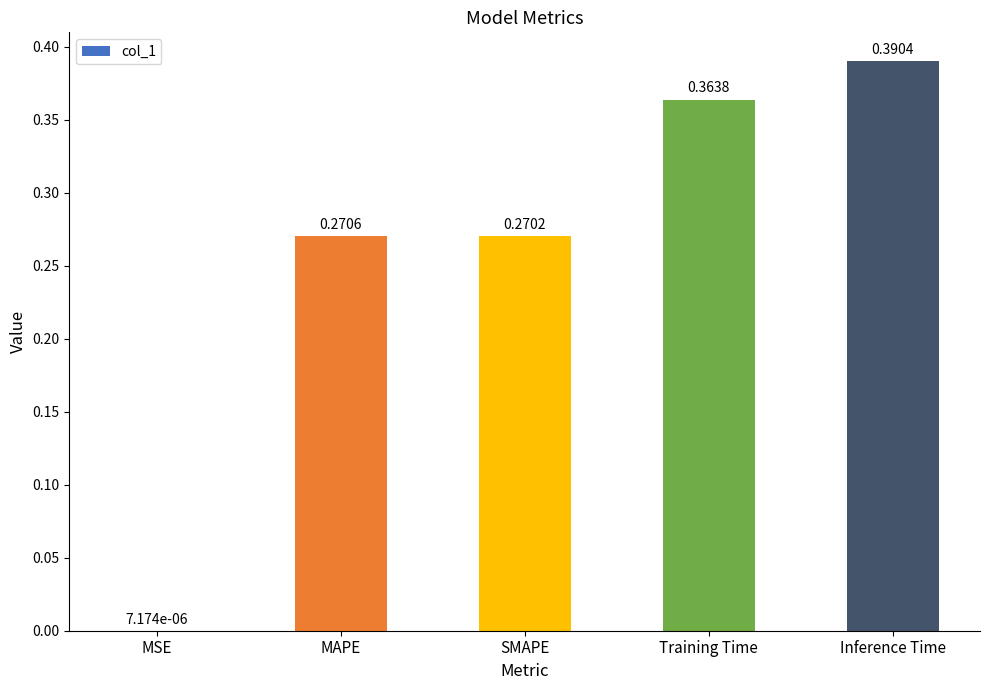

At which category does the chart reach its peak across all series?

Inference Time